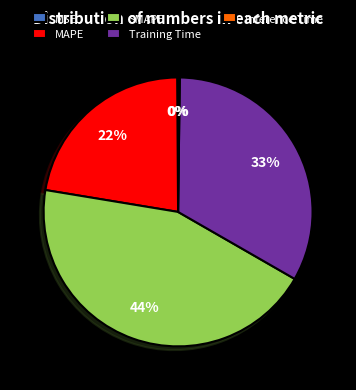

To the nearest percent, what percentage of the pie is SMAPE?

44%